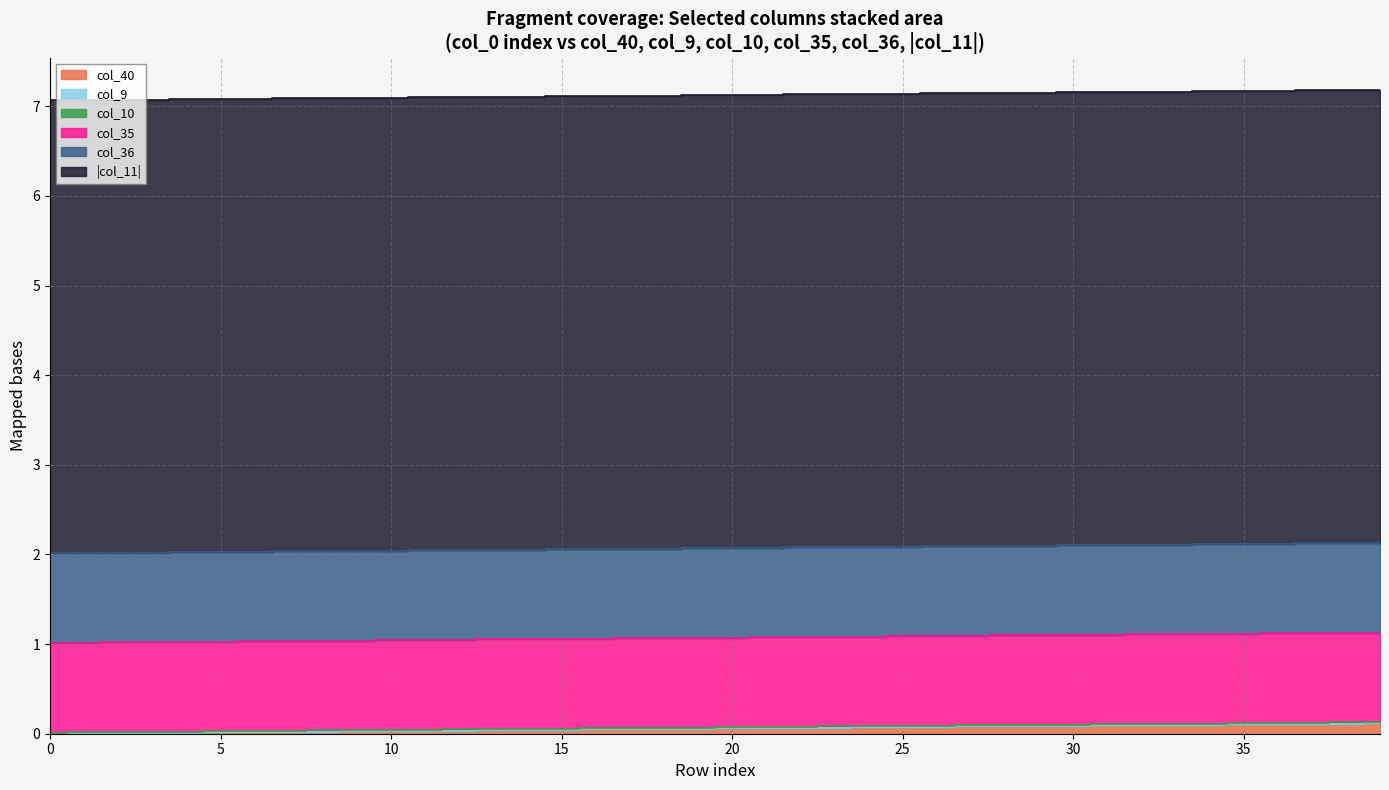

At how many categories does at least one series exceed 0?

40